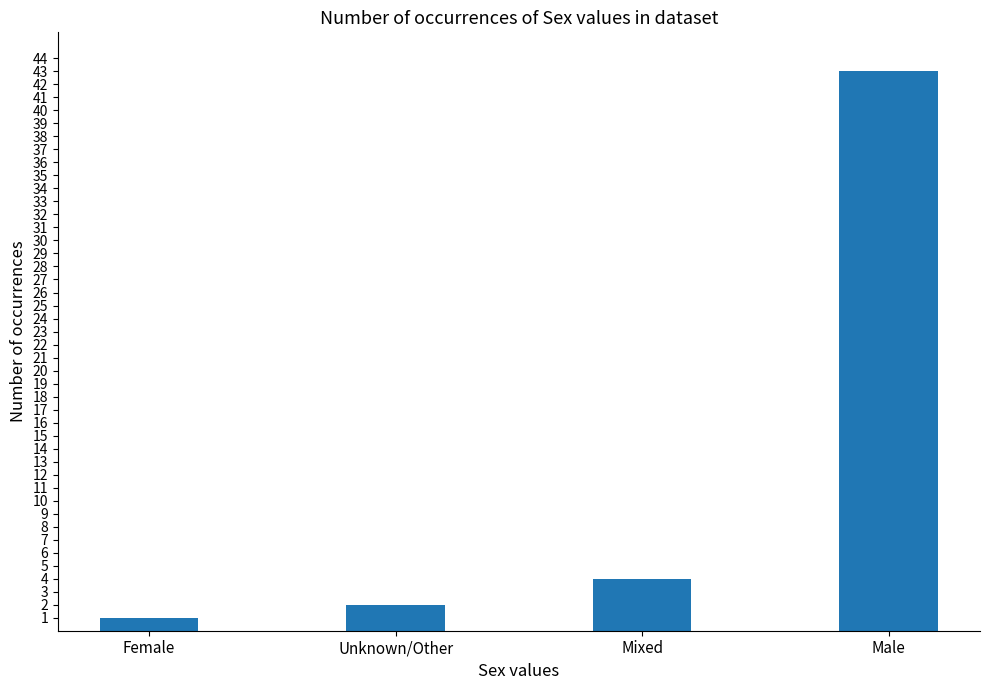

How many series are shown in this chart?

1